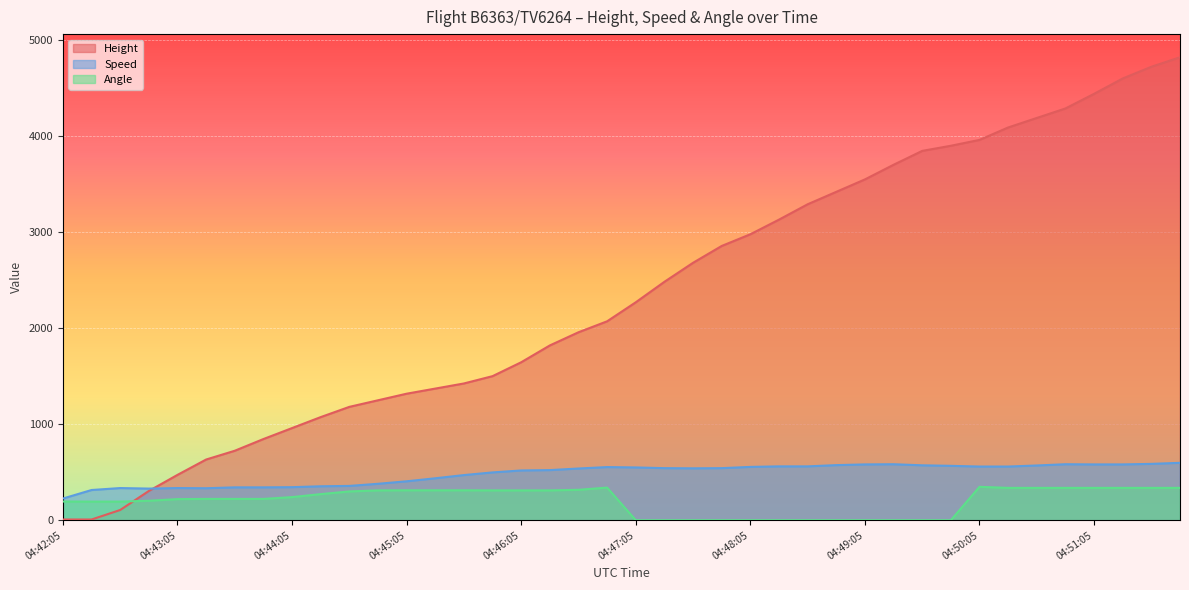

At how many categories does at least one series exceed 3768?

10